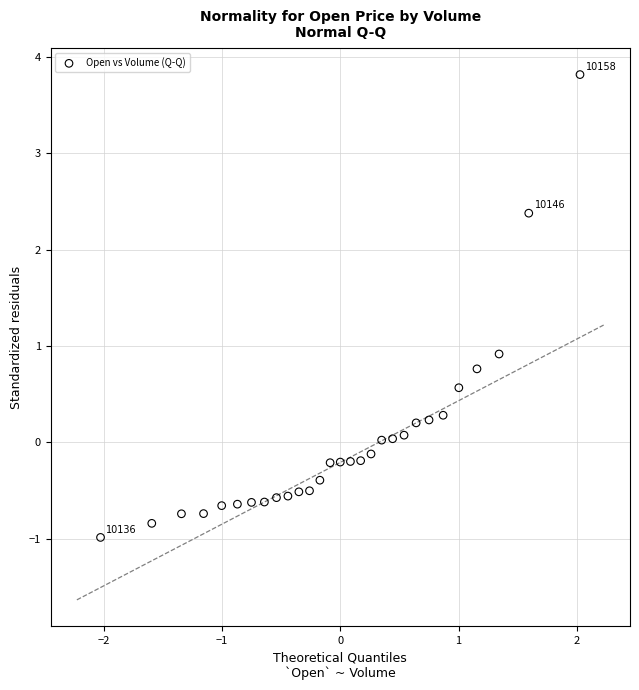

What Y value in the scatter plot is closest to 1?

0.9